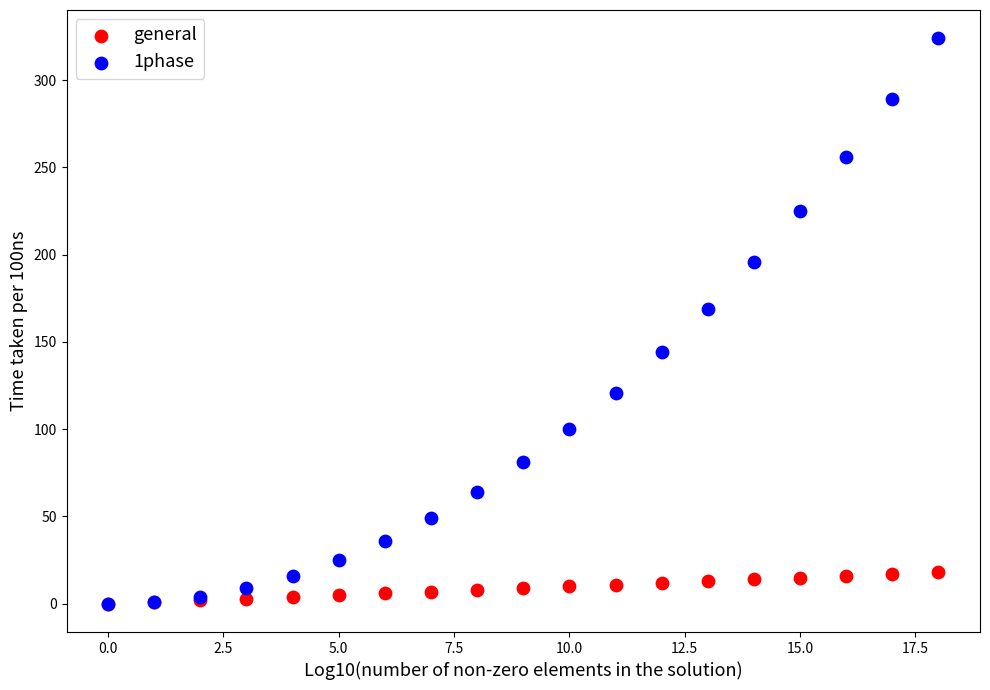

Across all series, what Y value is closest to 162?

169